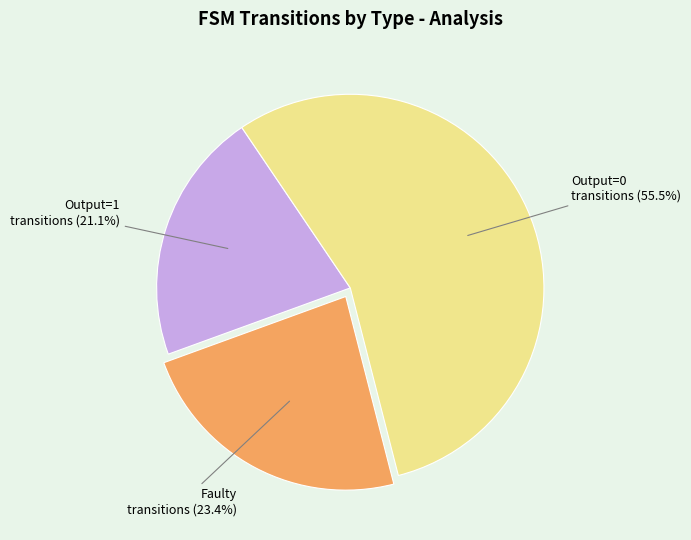

How many segments does this pie chart have?

3